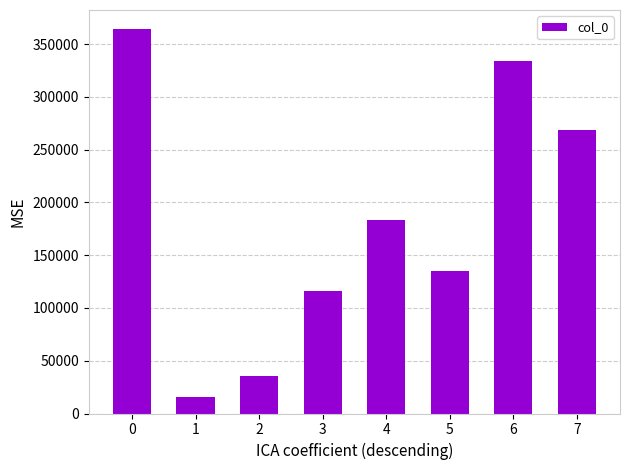

How many bars are there in total?

8